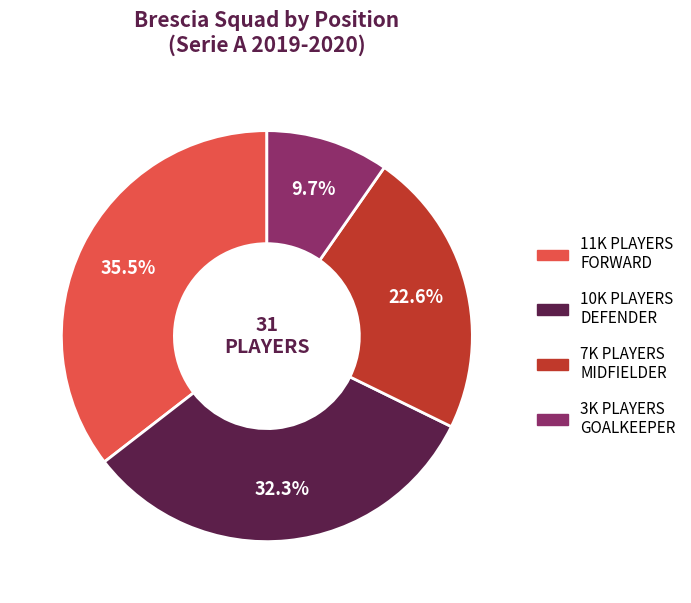

To the nearest percent, what is the difference between the largest and smallest slice percentages?

26%